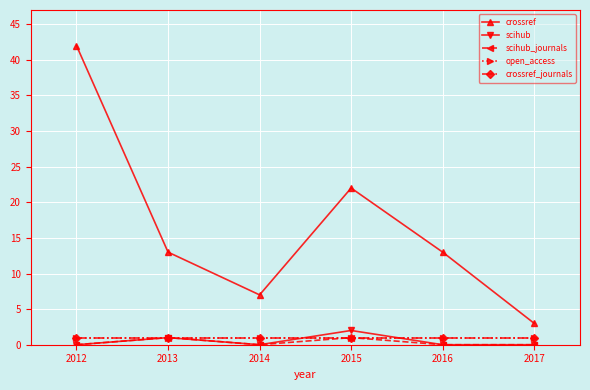

Is this an area chart (filled region under the line)?

No